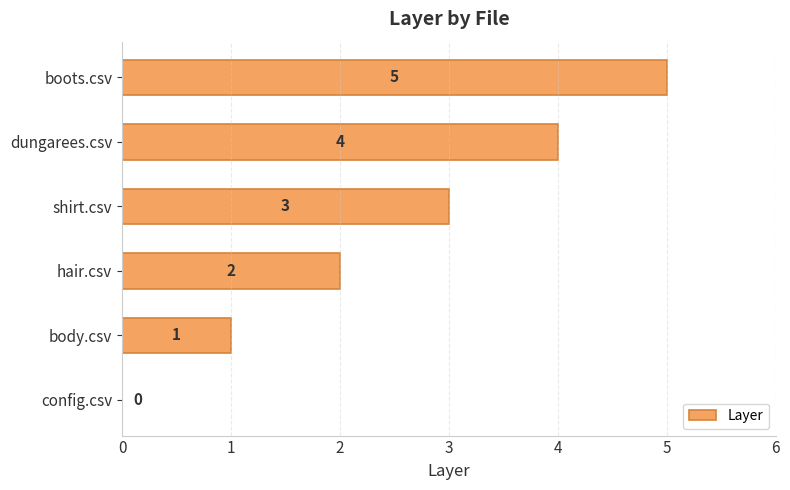

Which has a higher value, hair.csv or boots.csv?

boots.csv